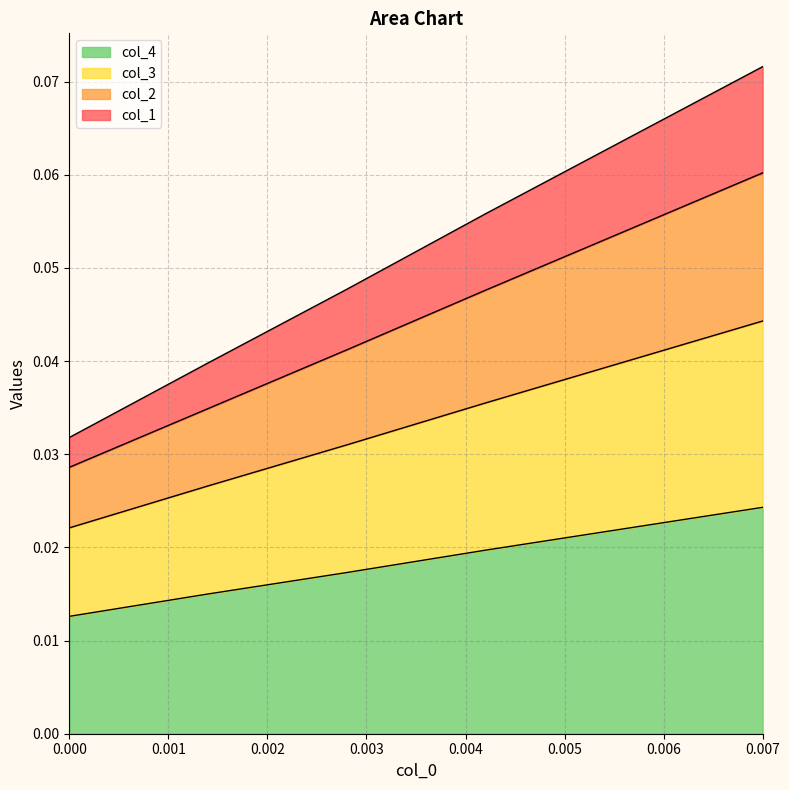

The col_3 series shows 0.0 at 0.0. True or false?

False